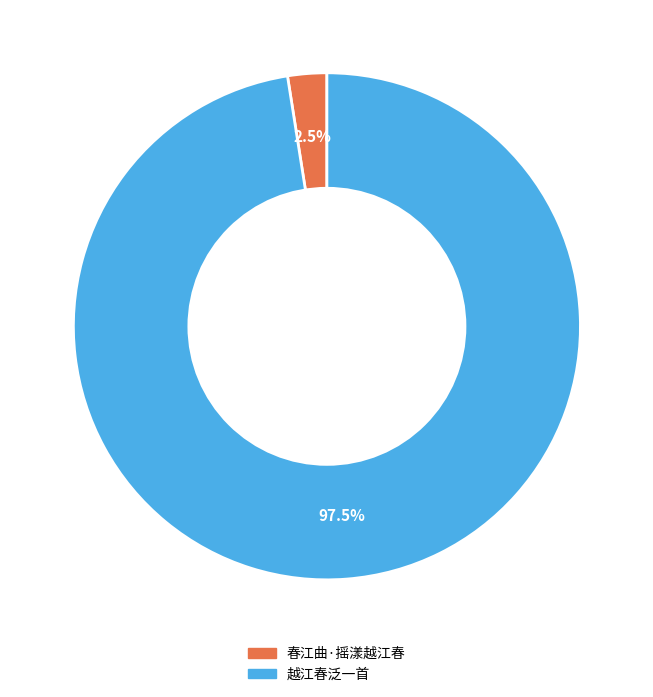

To the nearest percent, what is the difference between the largest and smallest slice percentages?

95%